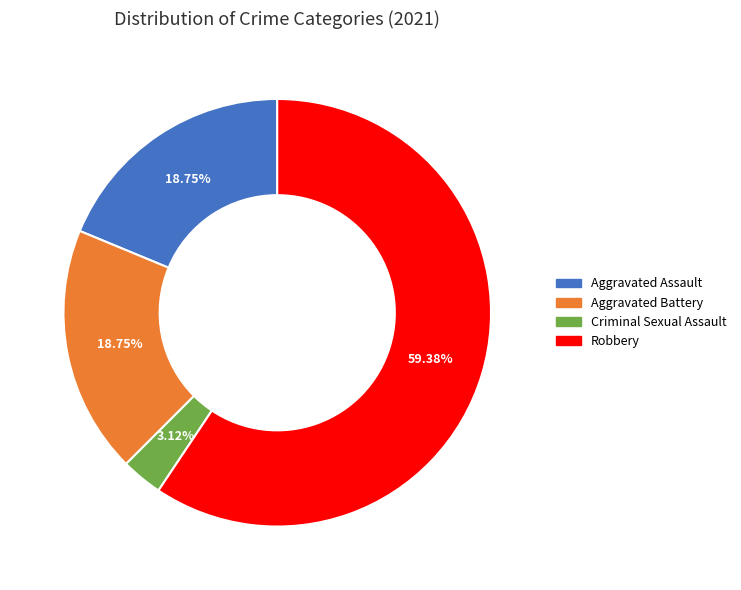

Approximately how many times larger is the value at Robbery compared to Aggravated Assault?

3.2